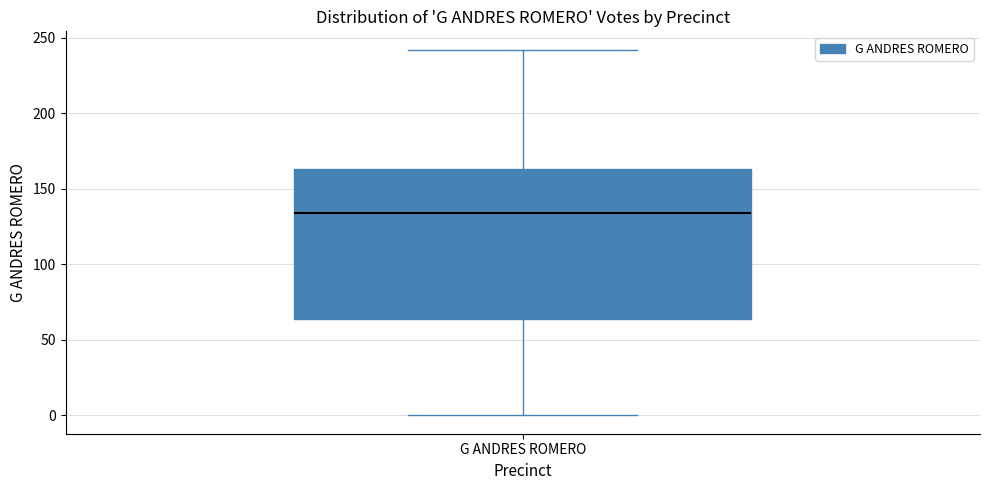

Transcribe this box plot: give where the median line is, the range the box spans, and where the two whiskers end, as read against the y-axis. The values are not printed on the chart, so give them approximately, as read against the axis.

median 135, box 65 to 165, whiskers 0 to 240